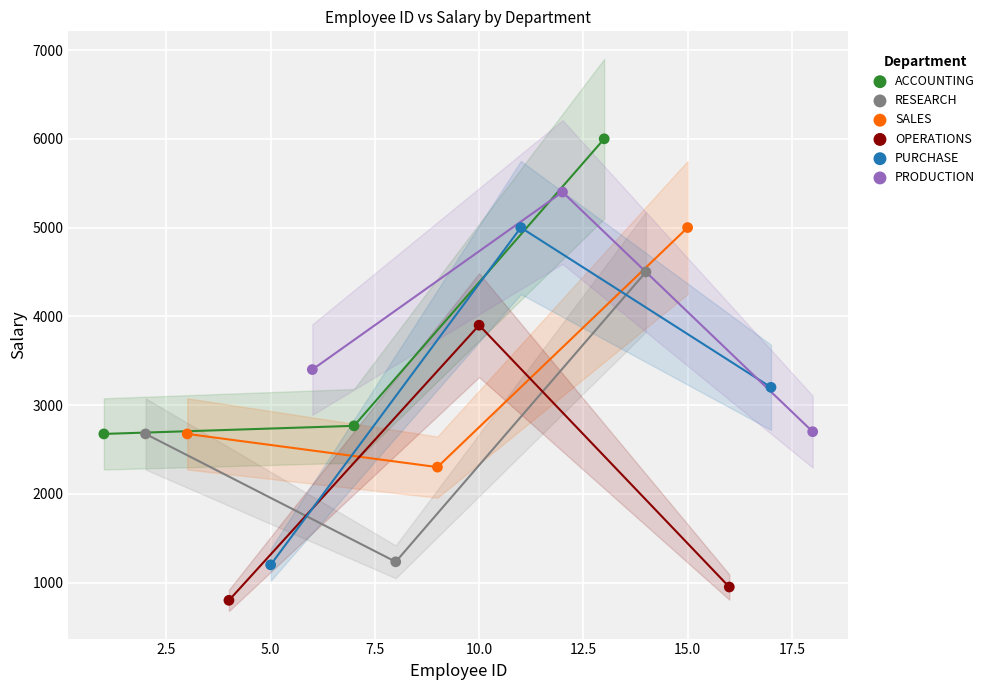

Which series contains the lowest Y value?

OPERATIONS